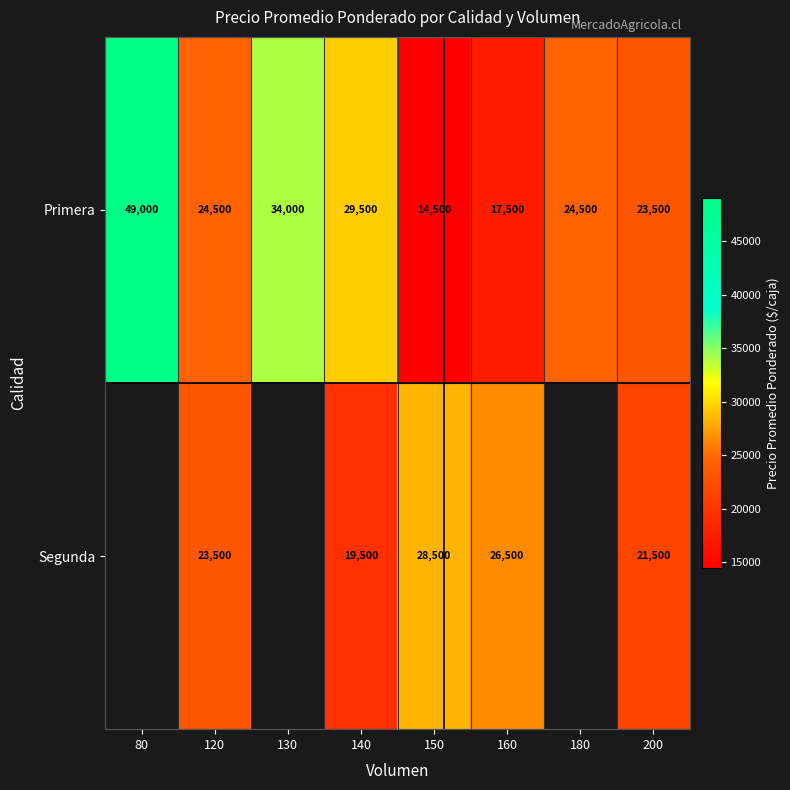

What is the spread (max minus min) of values at 160?

9000